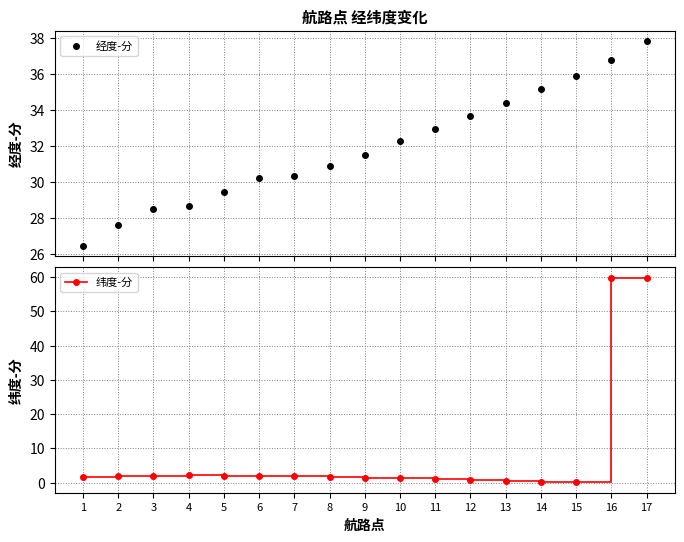

How many lines are shown in the chart?

2